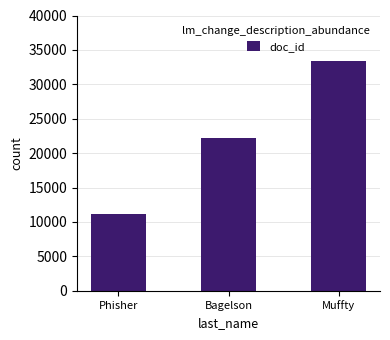

Which has a higher value, Bagelson or Muffty?

Muffty